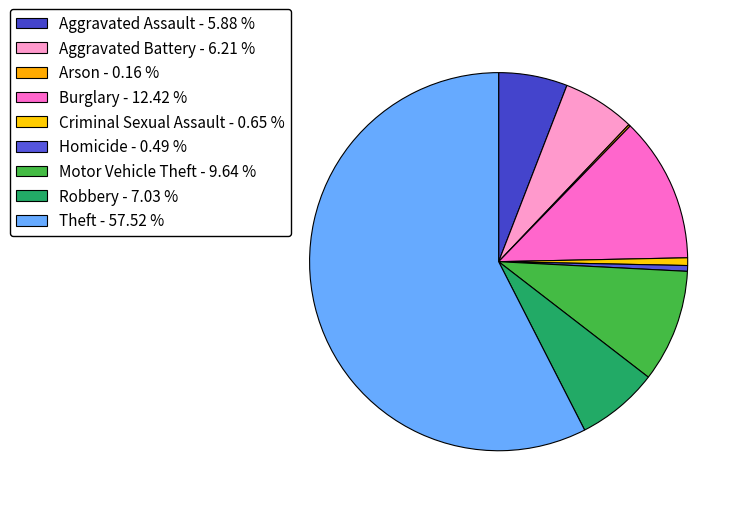

To the nearest percent, what is the combined percentage of Burglary and Aggravated Assault?

18%